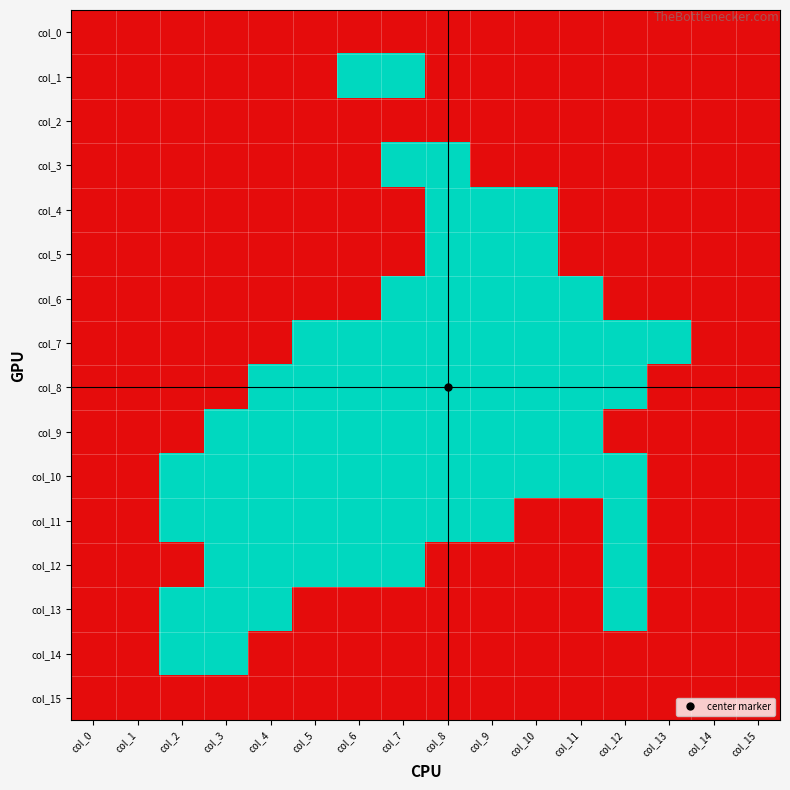

Rank the series at col_7 from lowest to highest value.

col_0, col_2, col_4, col_5, col_13, col_14, col_15, col_1, col_3, col_6, col_7, col_8, col_9, col_10, col_11, col_12